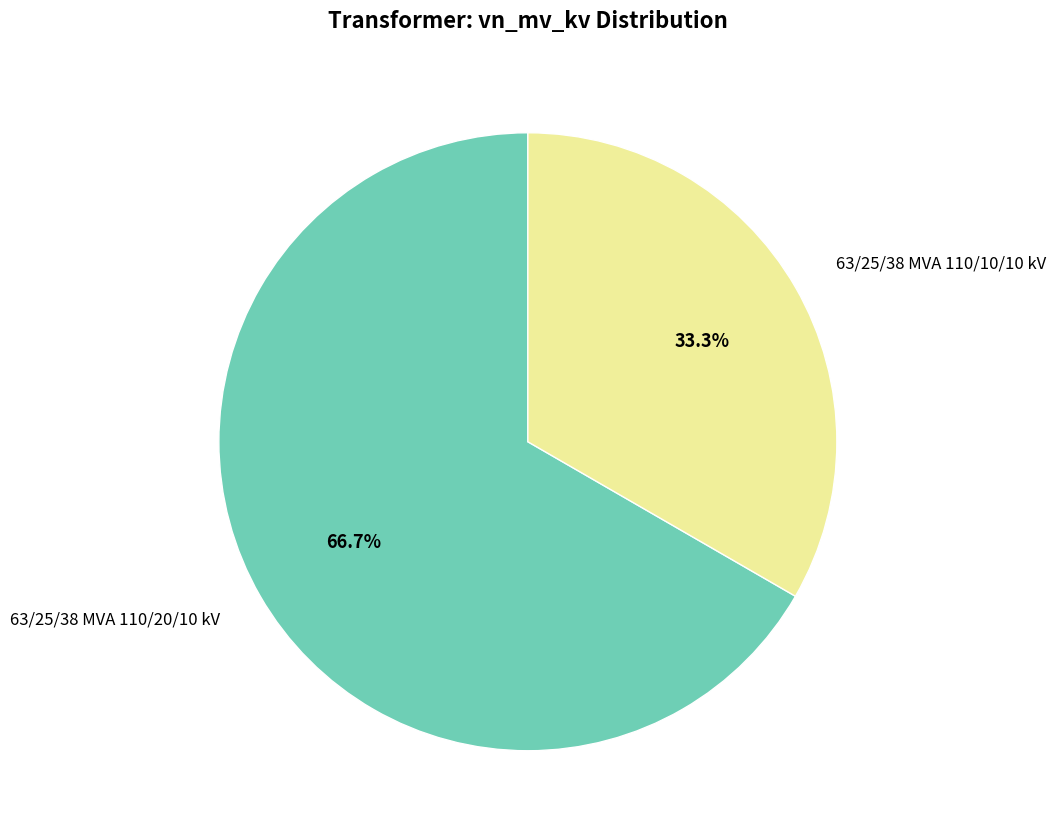

Is 63/25/38 MVA 110/20/10 kV the majority of the pie?

Yes